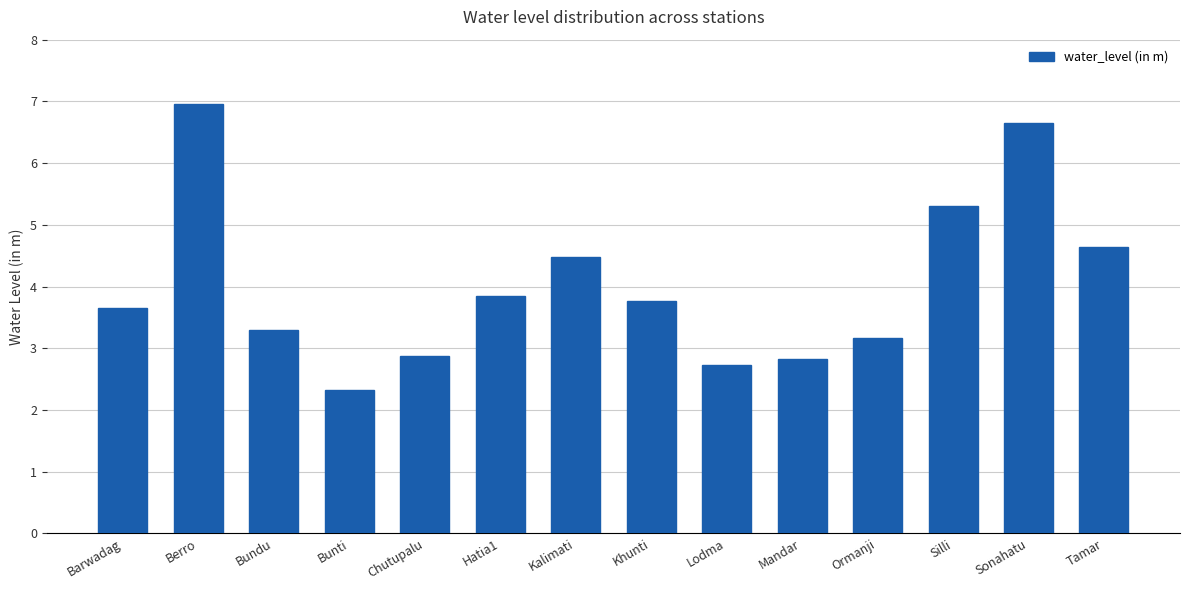

Which category has the lowest value across all series?

Bunti